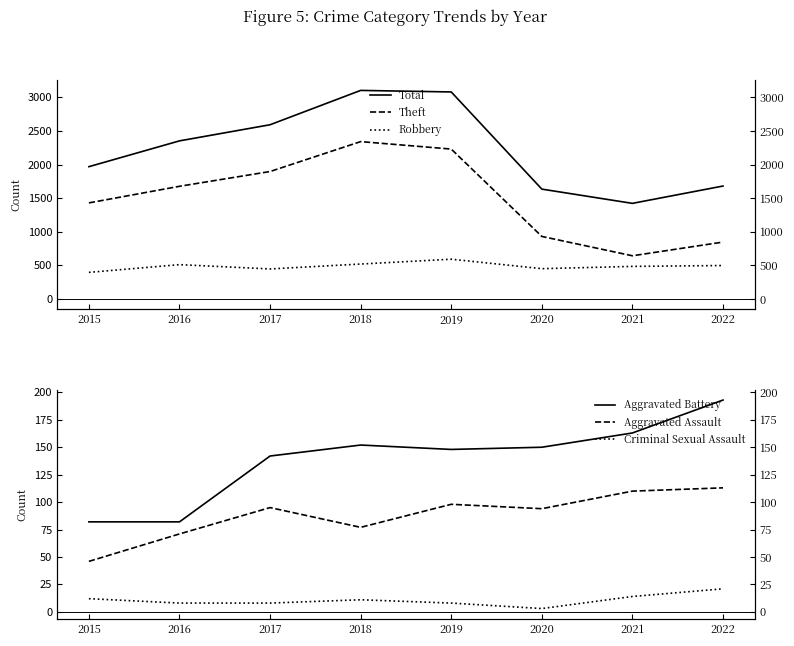

What is the sum of the Criminal Sexual Assault values at 2020 and 2022?

24